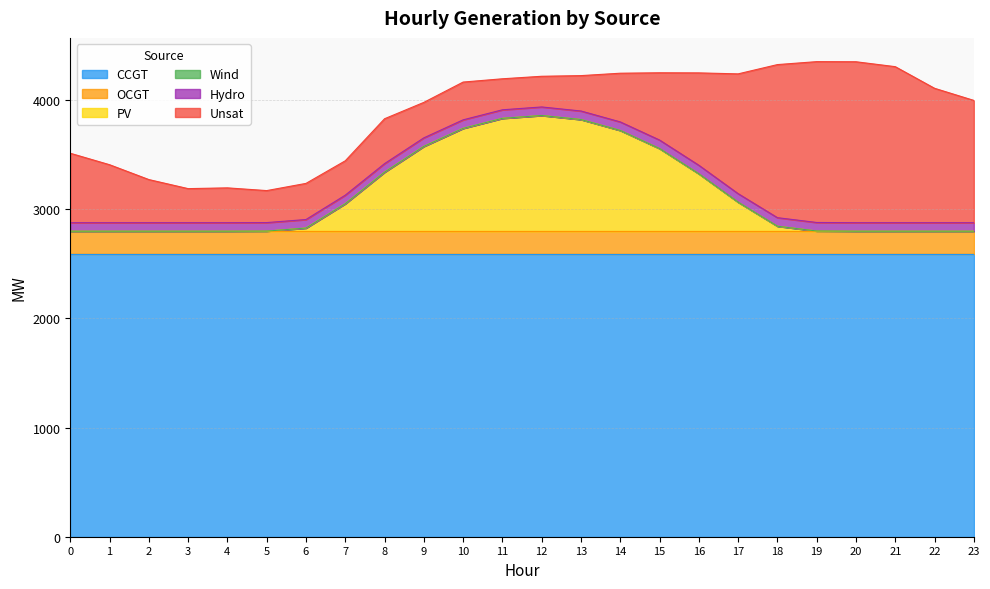

At which category does Unsat reach its first local peak?

4